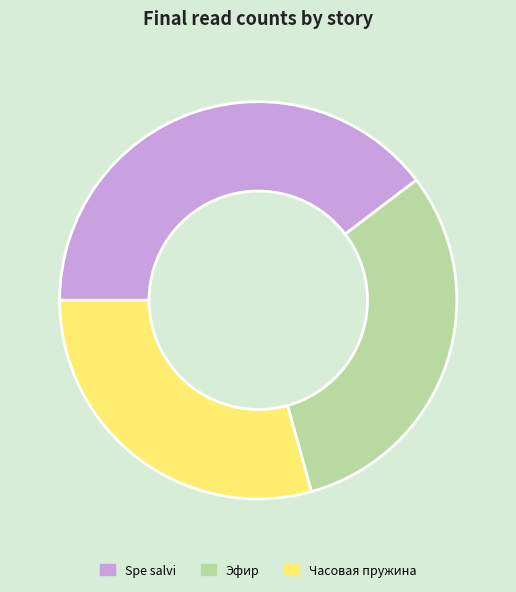

Do Spe salvi and Часовая пружина together represent more than half of the pie?

Yes